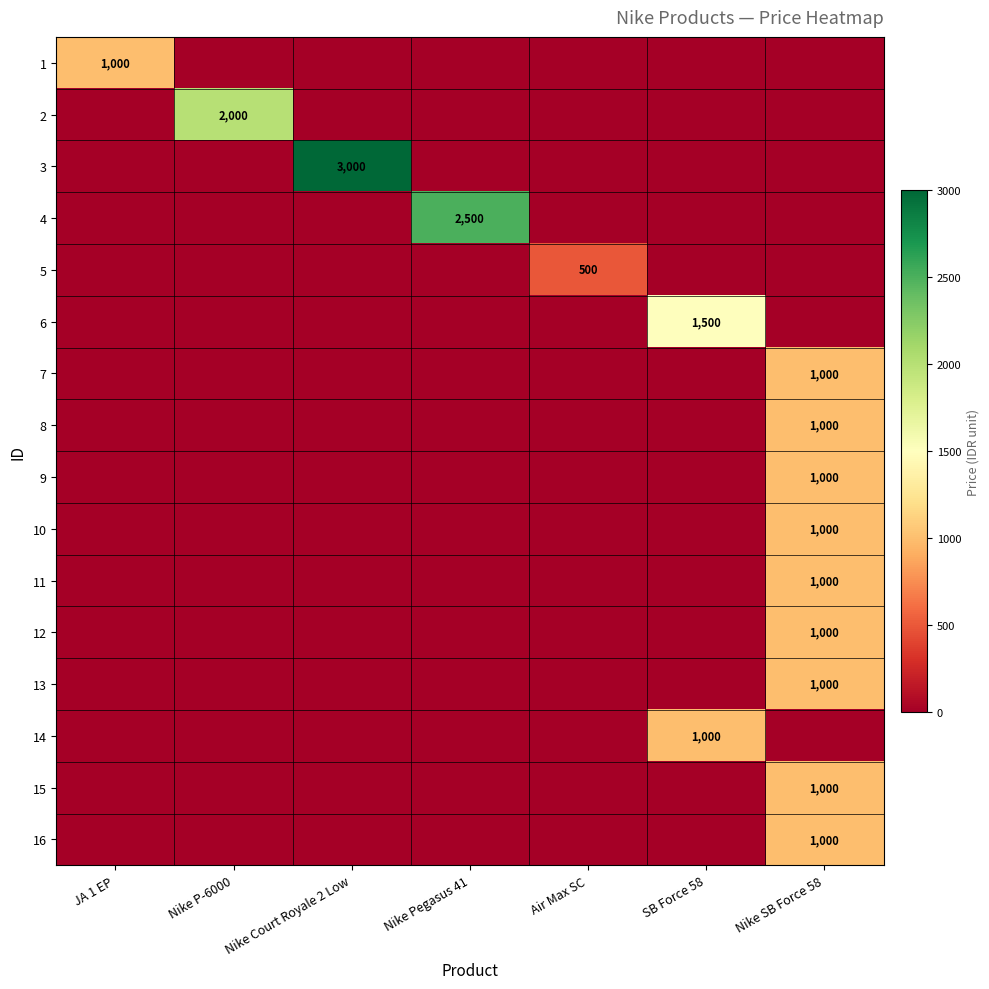

Is it true that 3 equals 3000 at Nike Court Royale 2 Low?

True